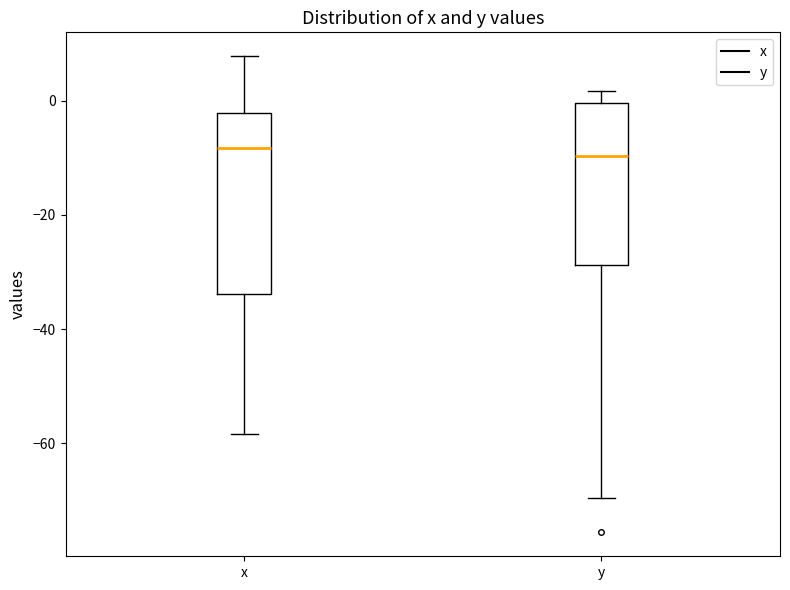

Comparing the boxes themselves (not the whiskers), which one is the tallest?

x